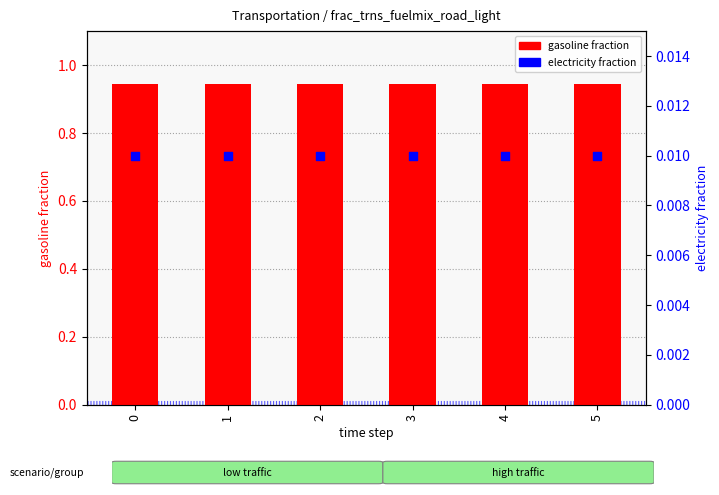

Is the value of electricity fraction at 1 greater than the value of gasoline fraction at 1?

No